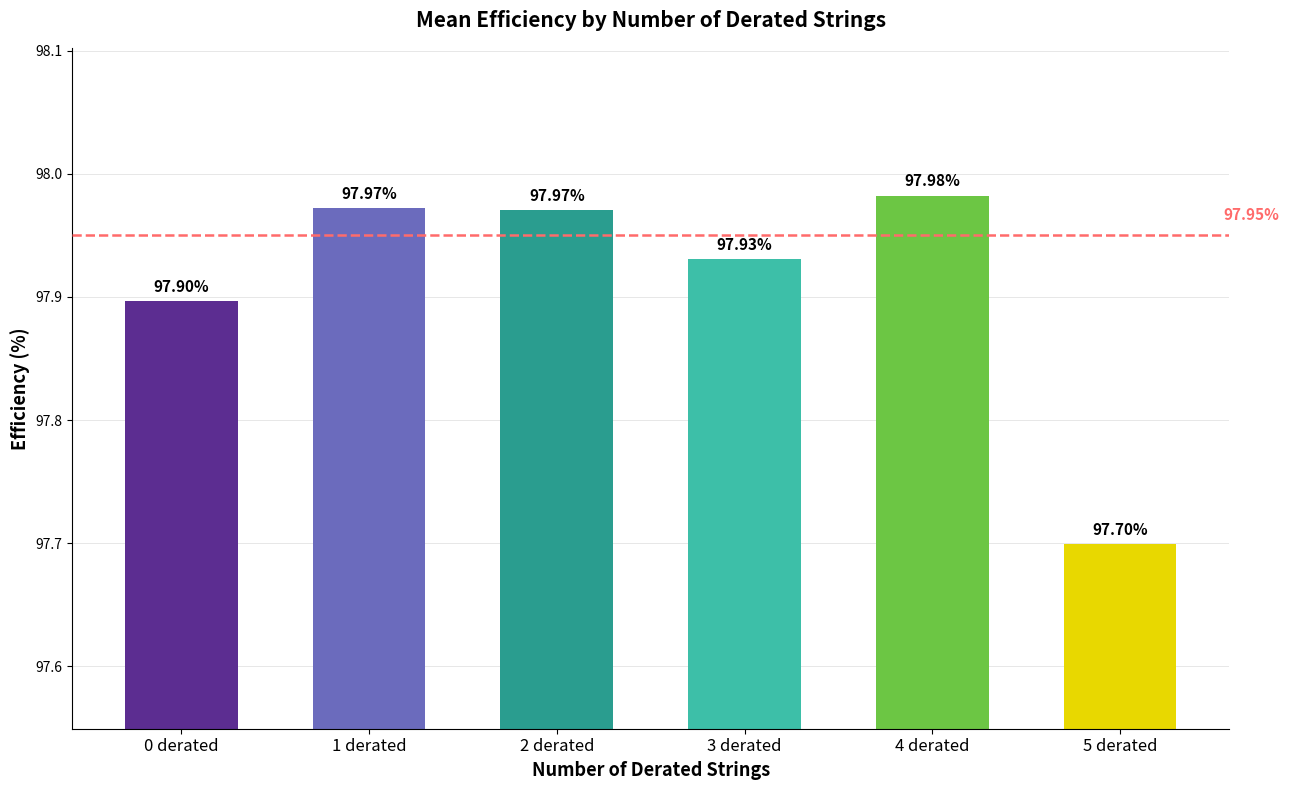

What is the change in value from 2 derated to 5 derated?

-0.3